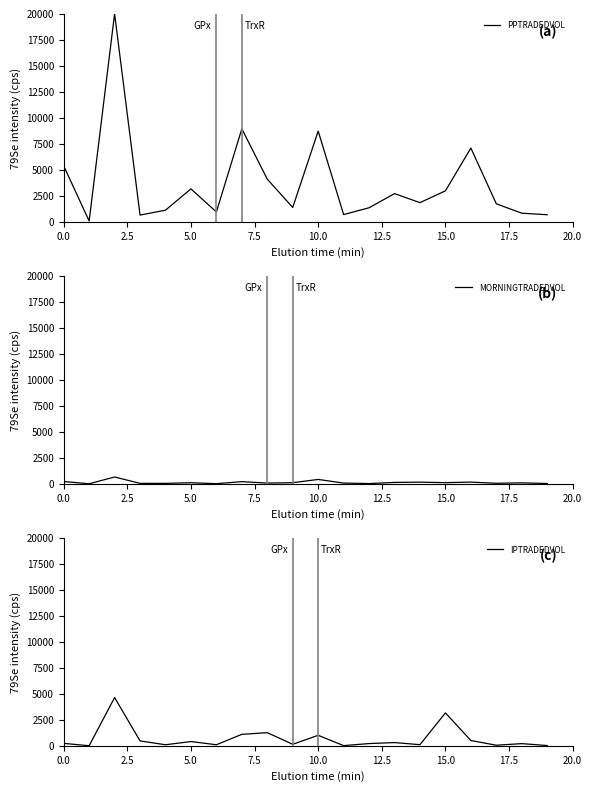

How many interior local peaks does the MORNINGTRADEDVOL series have?

7